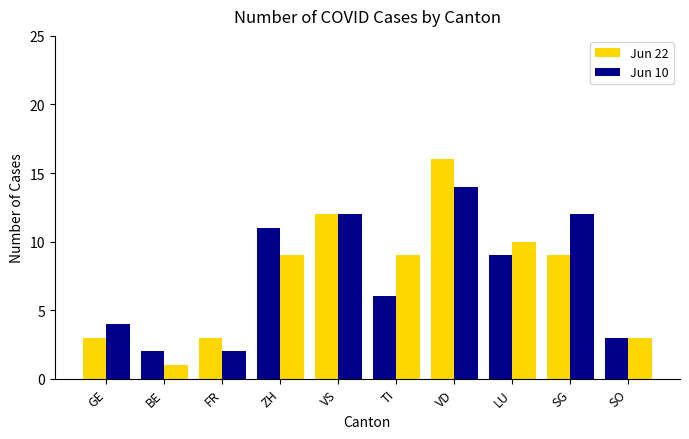

Count the number of data series in this chart.

2